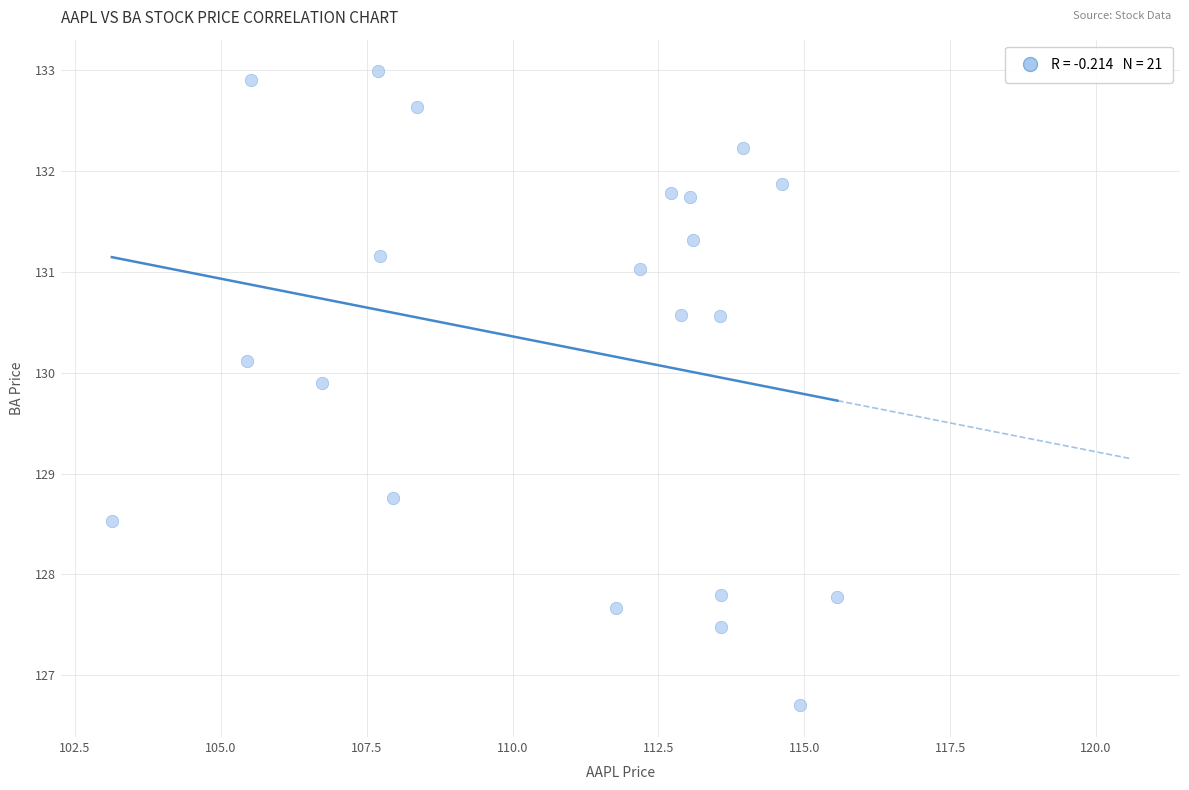

What is the range of Y values (max minus min)?

6.3